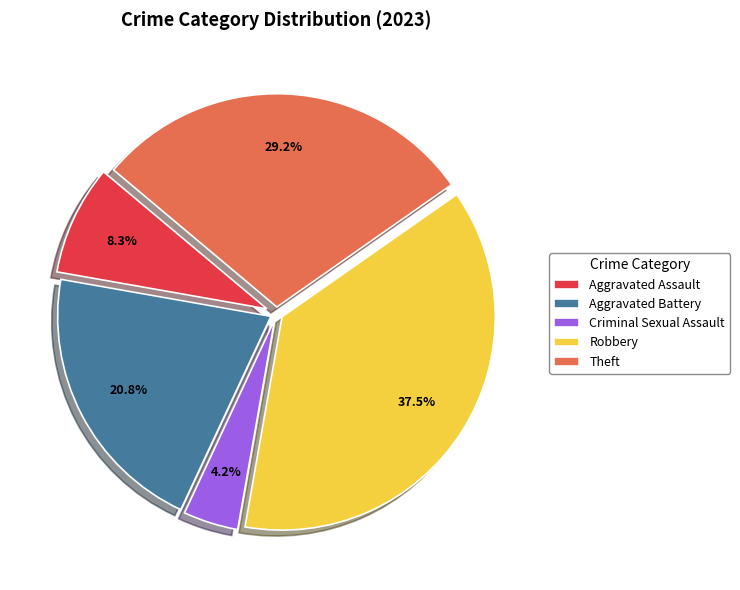

How much of the chart is everything except Theft?

70.8%